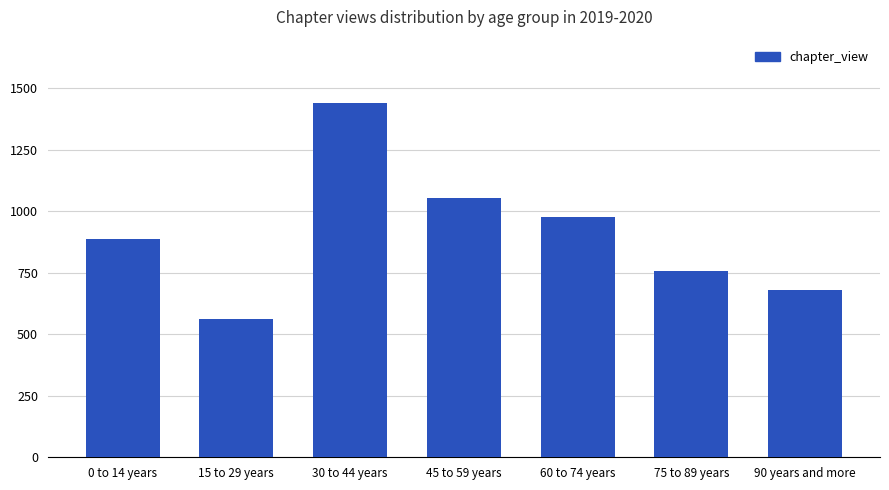

Are the bars horizontal?

No